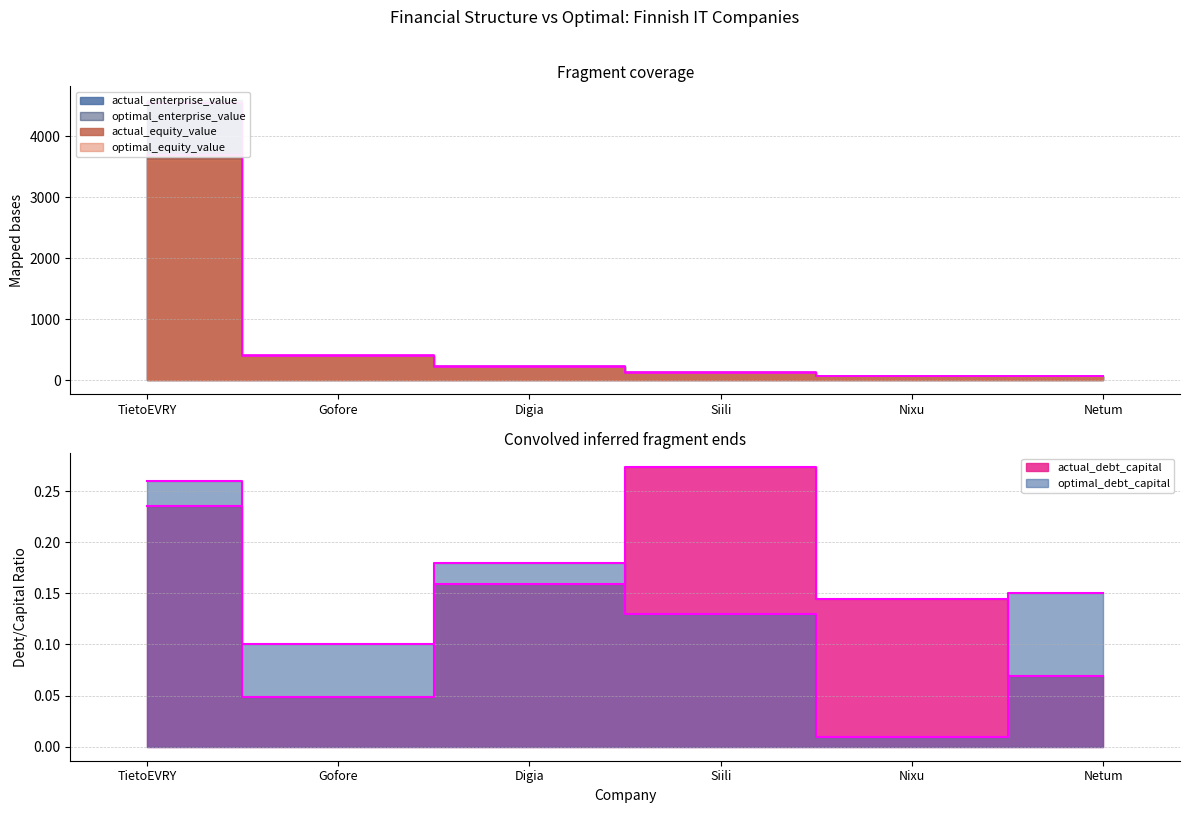

True or false: actual_equity_value has a value of 234.4 at Gofore.

False